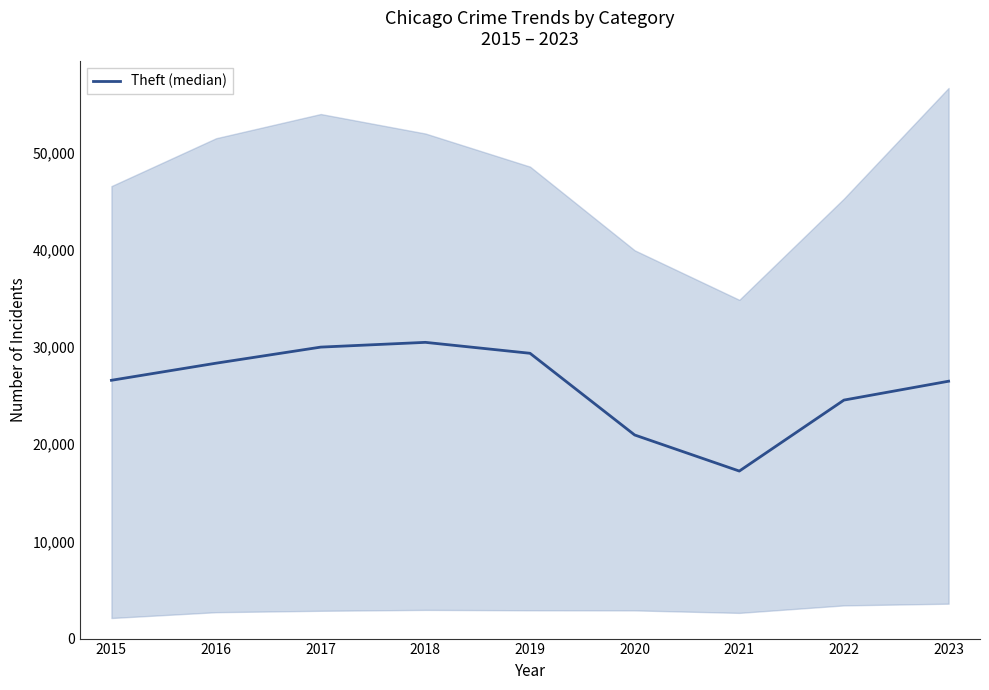

The chart shows a value of 50311 at 2018. True or false?

False